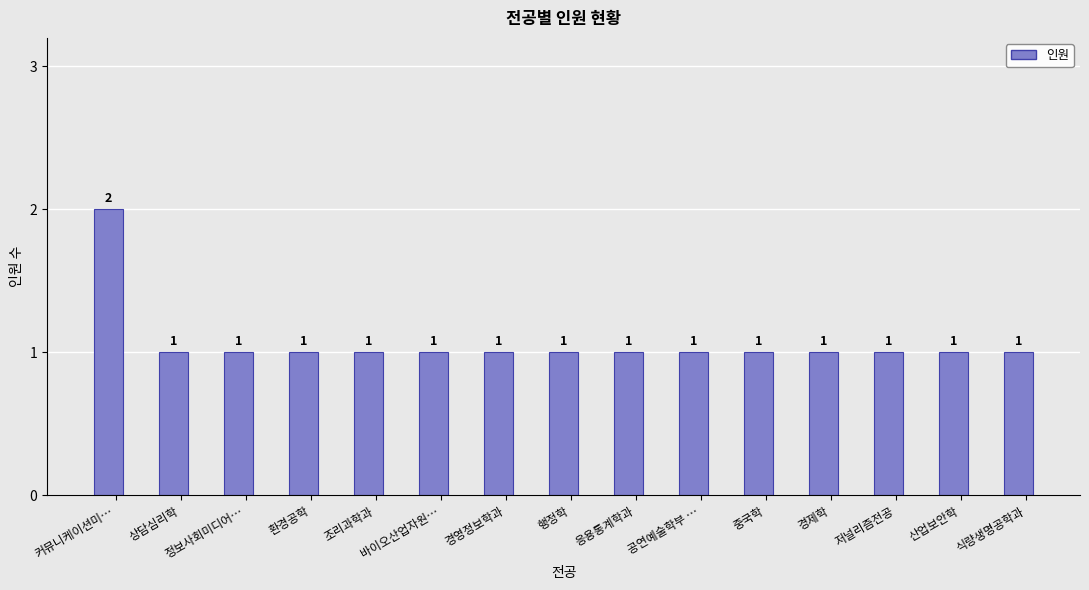

How many distinct data groups are displayed?

1